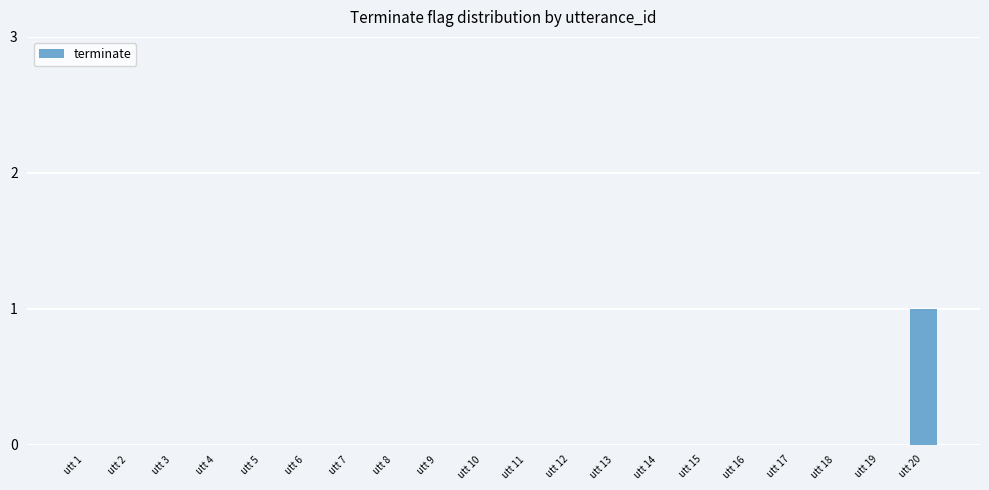

The value at utt 16 is 0. True or false?

True